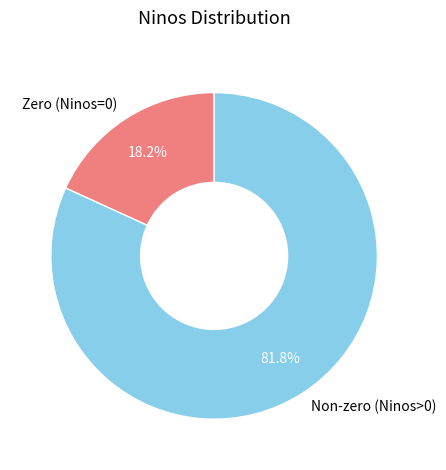

How many segments does this pie chart have?

2